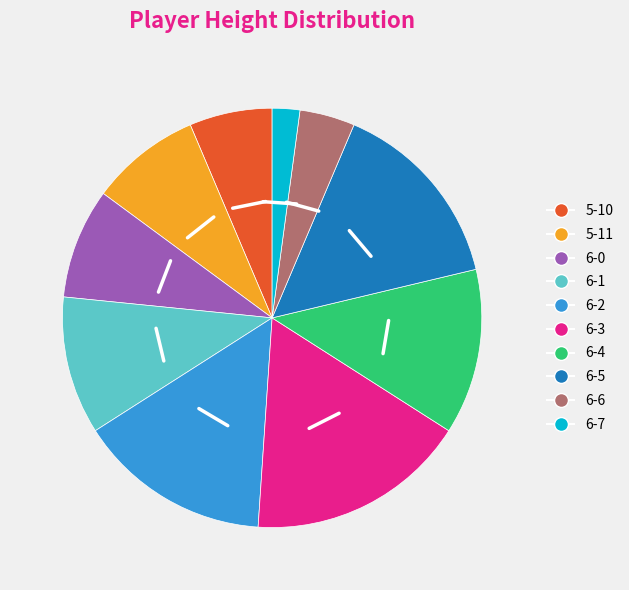

How many slices are in this pie chart?

10